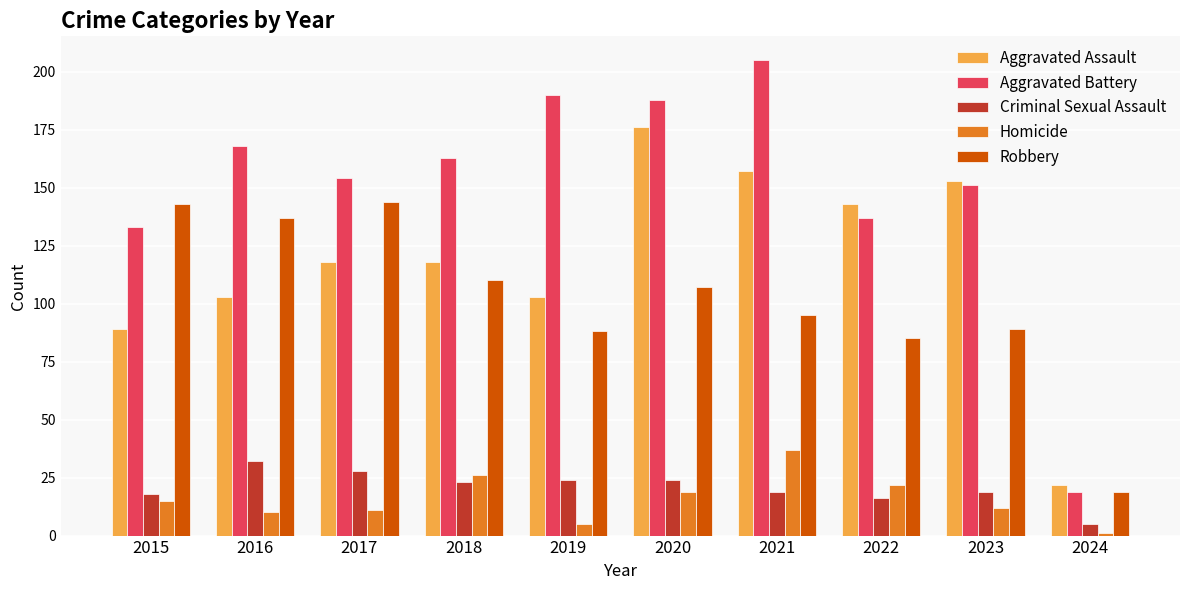

Which category has the lowest value in the Robbery series?

2024